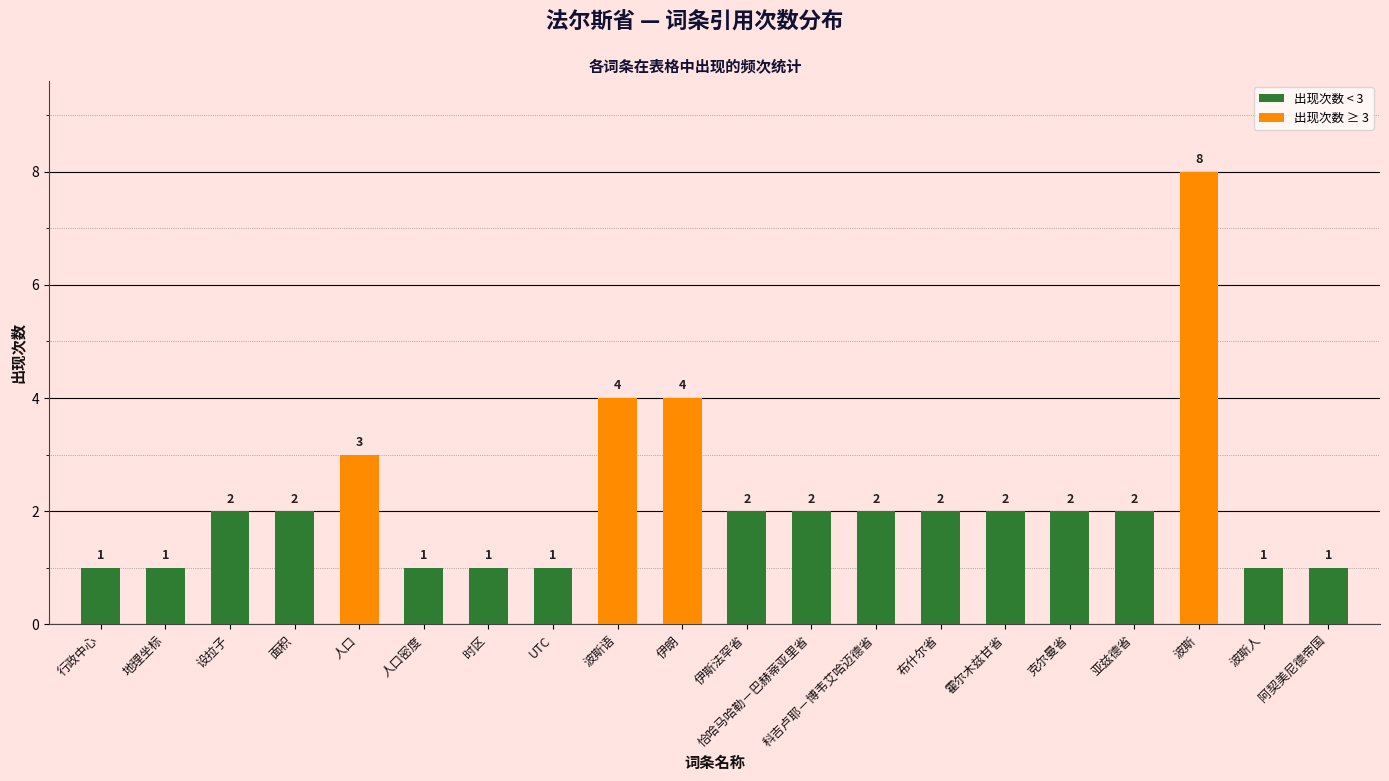

What is the change in value from 时区 to 亚兹德省?

+1